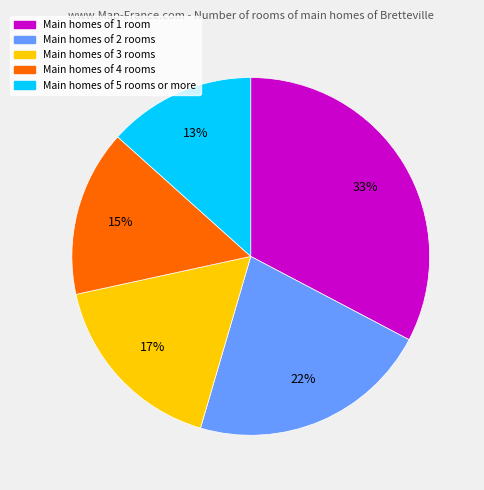

Is there any slice that represents more than half of the pie?

No